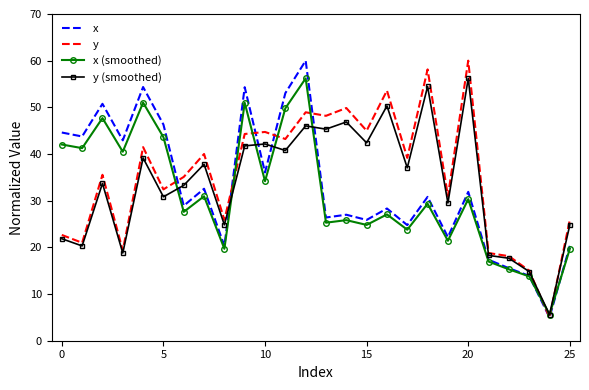

What is the maximum value shown in the chart?

60.0